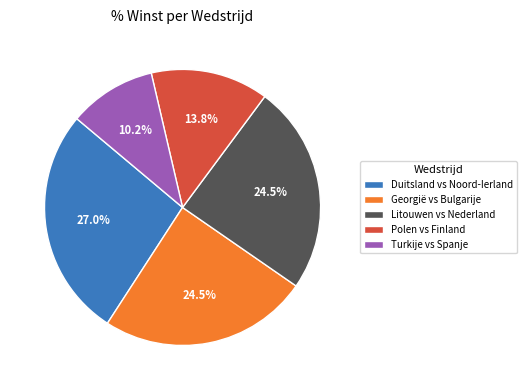

To the nearest percent, what percentage of the pie is Polen vs Finland?

14%